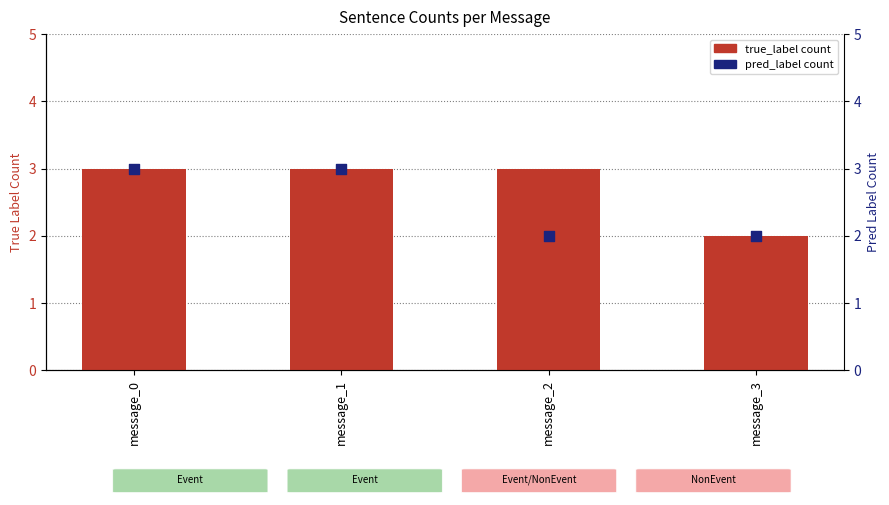

Which series contains the highest Y value?

true_label count